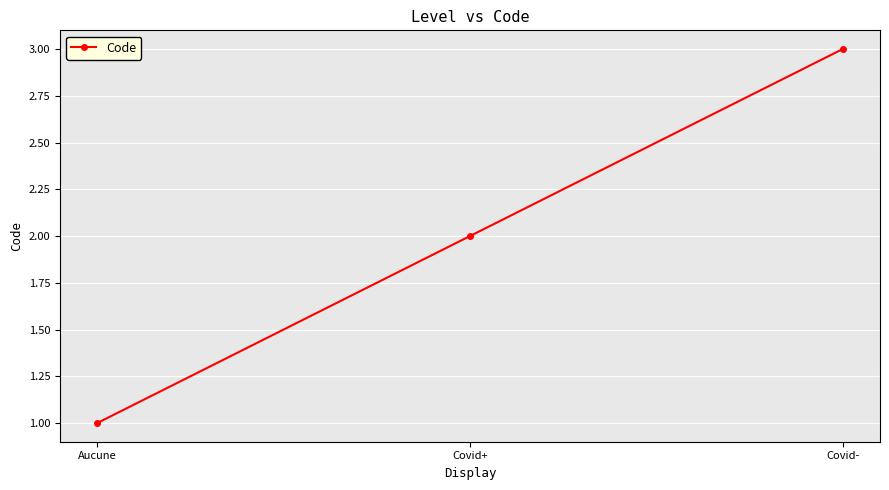

Is it true that the value at Covid+ is 2?

True